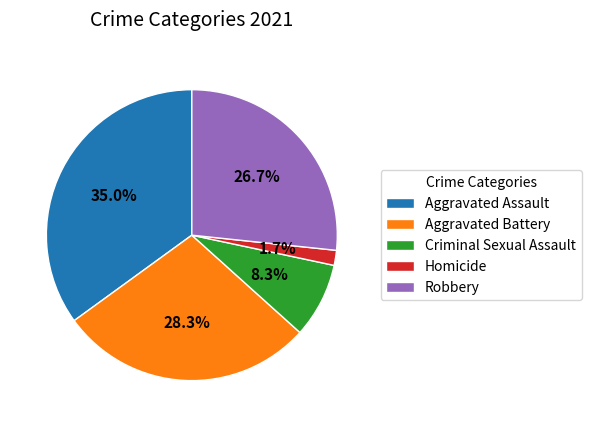

What is the total percentage of Aggravated Battery and Aggravated Assault?

63.3%